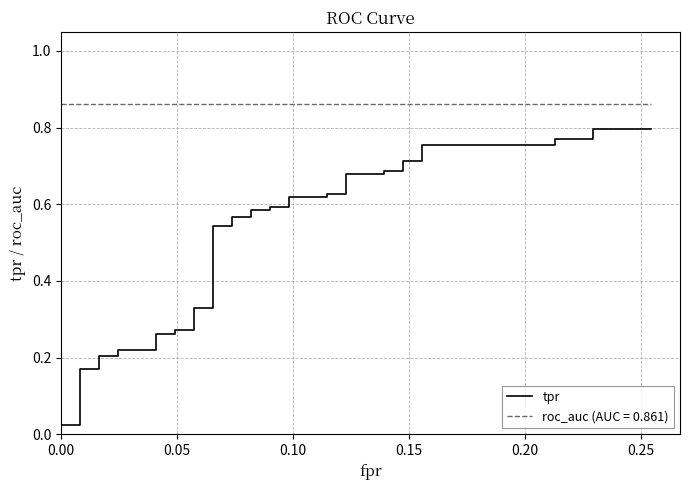

How many lines are shown in the chart?

1